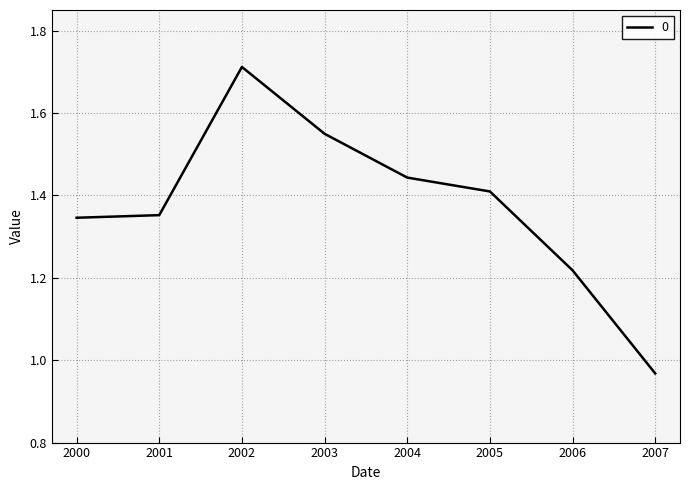

True or false: the data shows 1.4 at 2004.

True